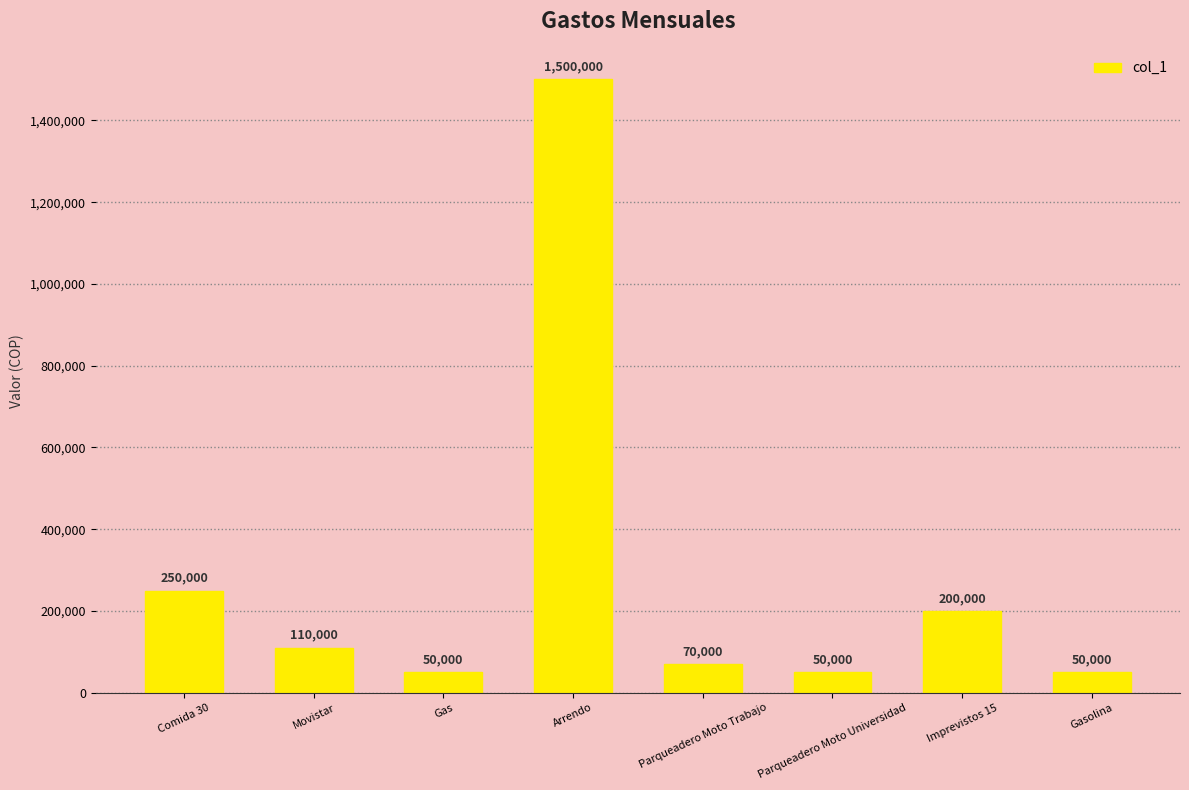

What is the smallest value displayed?

50000